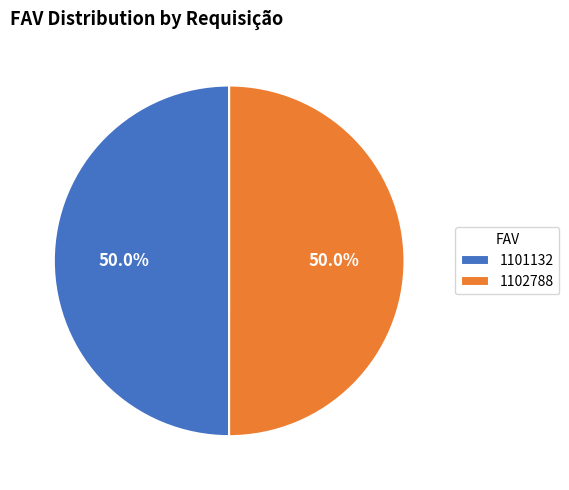

The 1101132 slice represents 50% of the pie. True or false?

True